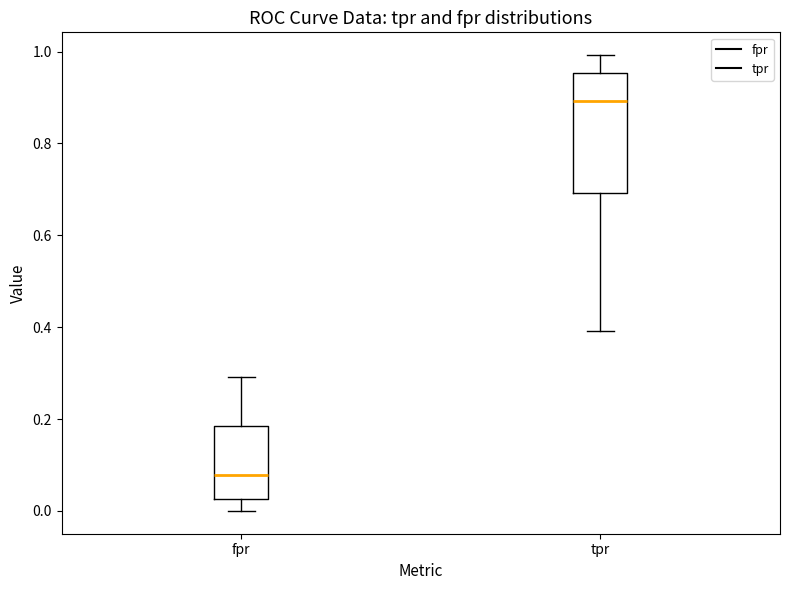

Reading left to right, transcribe this box plot: for each box, give where its median line is, the range the box spans, and where its two whiskers end, as read against the y-axis. The values are not printed on the chart, so give them approximately, as read against the axis.

fpr: median 0.08, box 0.02 to 0.18, whiskers 0.00 to 0.30
tpr: median 0.90, box 0.70 to 0.96, whiskers 0.40 to 1.00